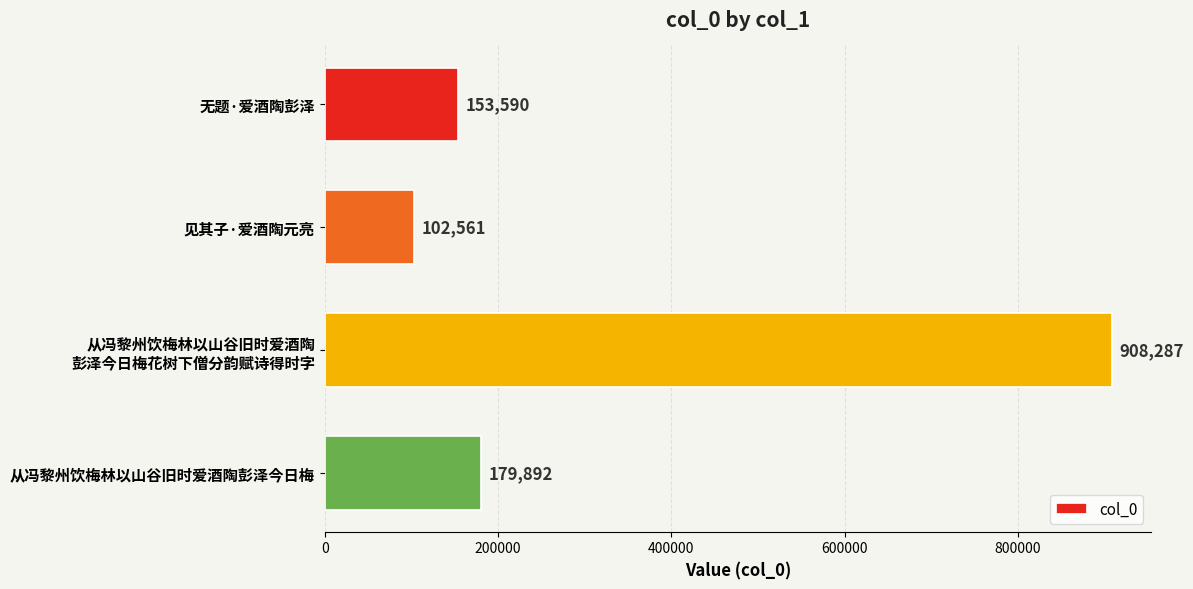

What is the sum of the values at 见其子·爱酒陶元亮 and 从冯黎州饮梅林以山谷旧时爱酒陶彭泽今日梅?

282453